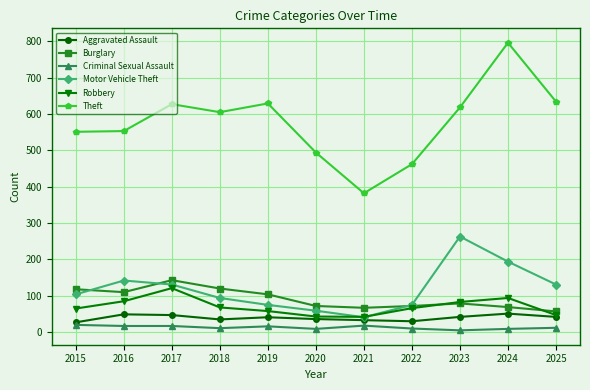

What is the sum of all Robbery values?

772